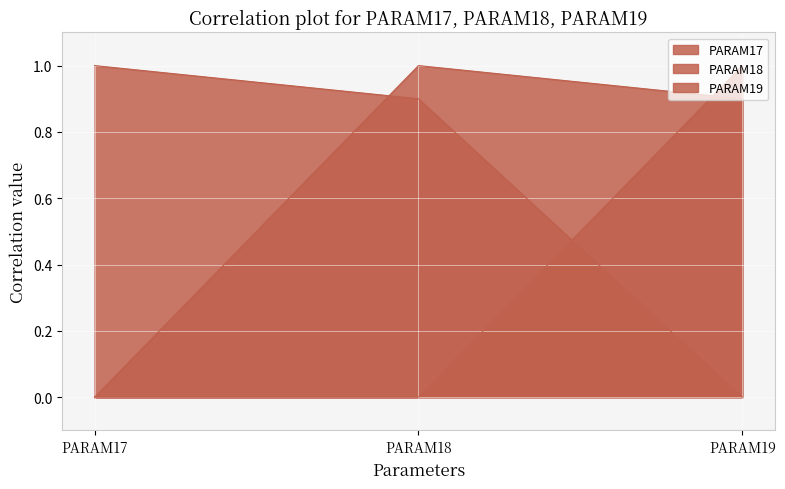

The value of PARAM18 at PARAM18 is 0.5. True or false?

False